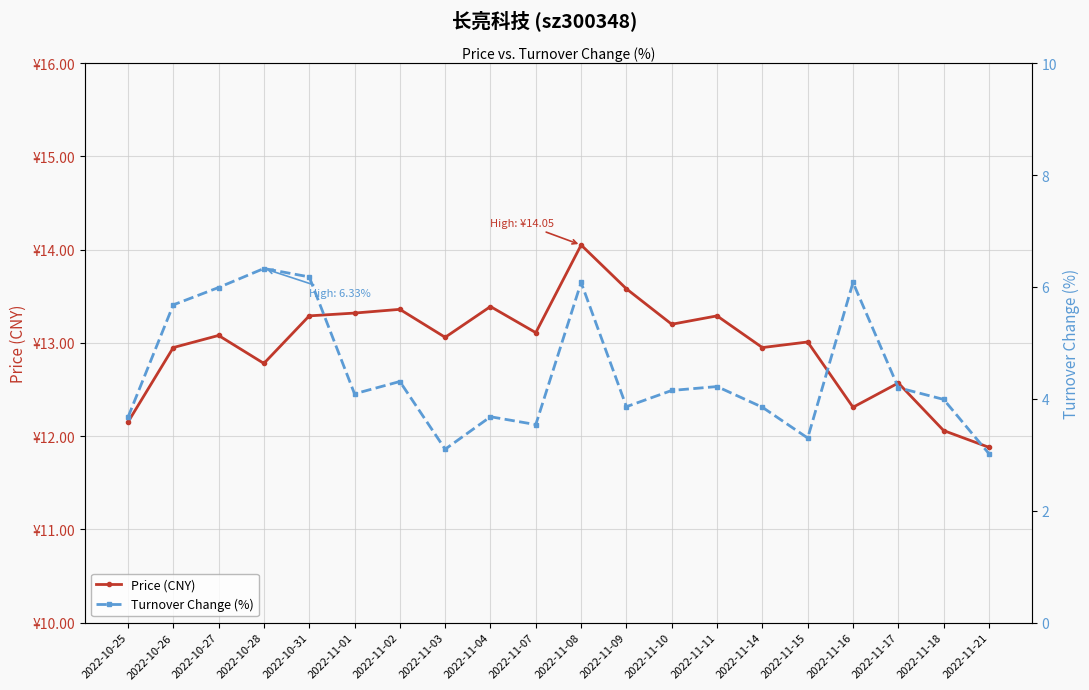

In Price (CNY), how many points are lower than both neighbors (excluding endpoints)?

6